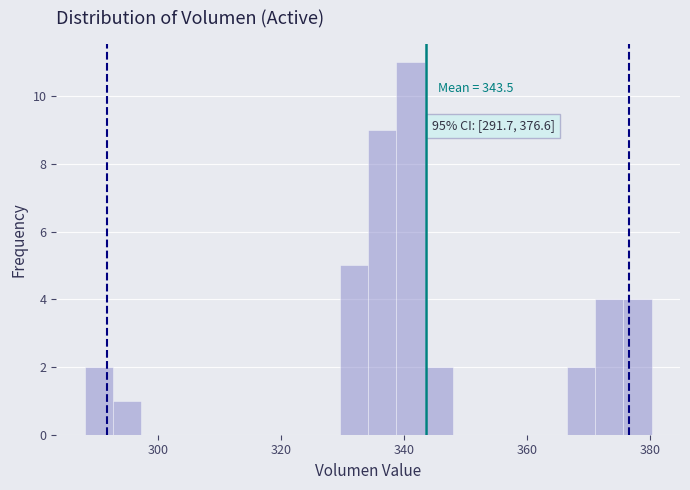

Read against the x-axis, roughly where is the centre of the tallest bar?

342